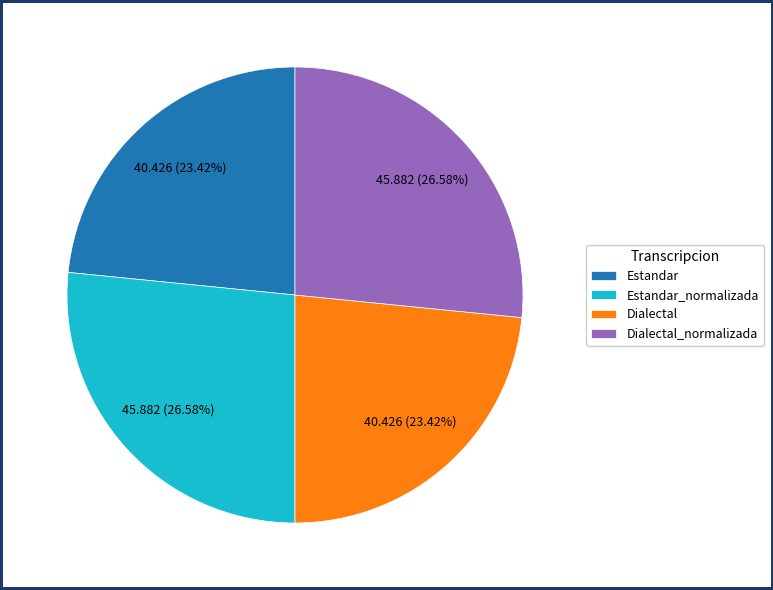

True or false: Estandar accounts for 36% of the total.

False